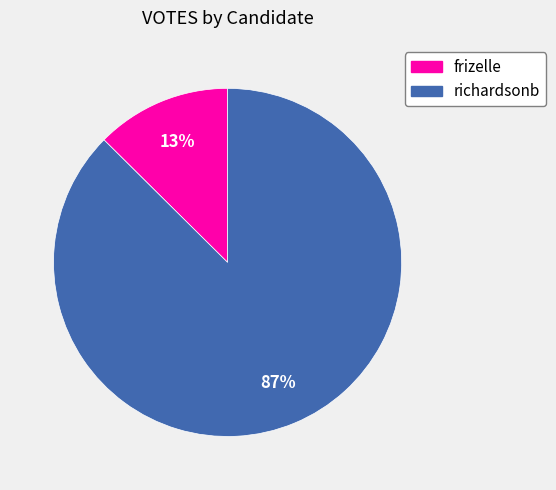

Combined, do richardsonb and frizelle account for over 50%?

Yes